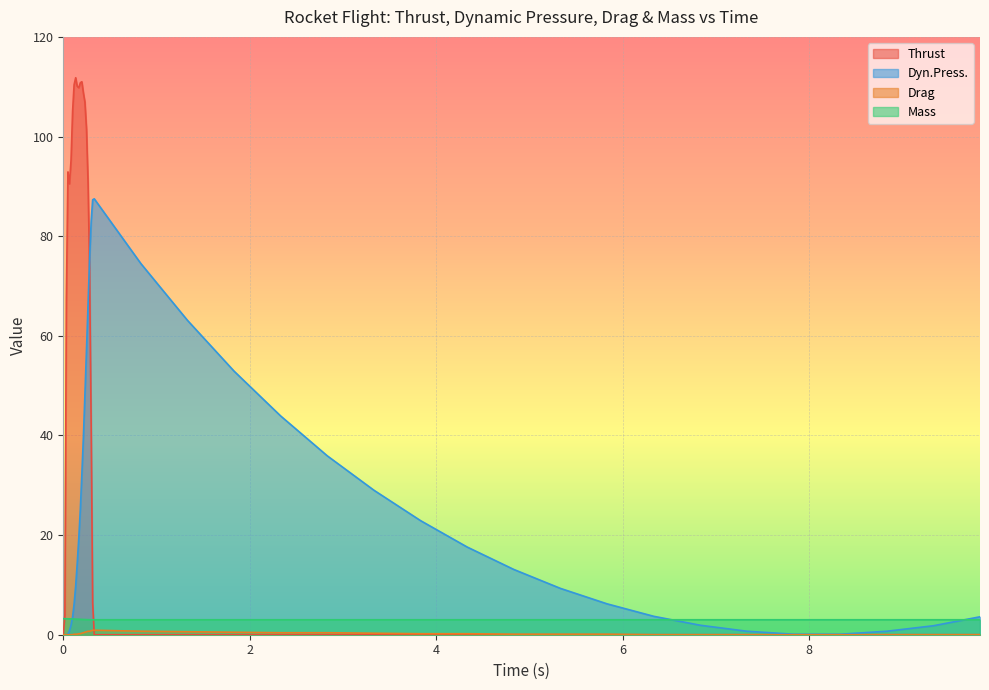

Between 0.017 and 7.332, which is larger?

0.017